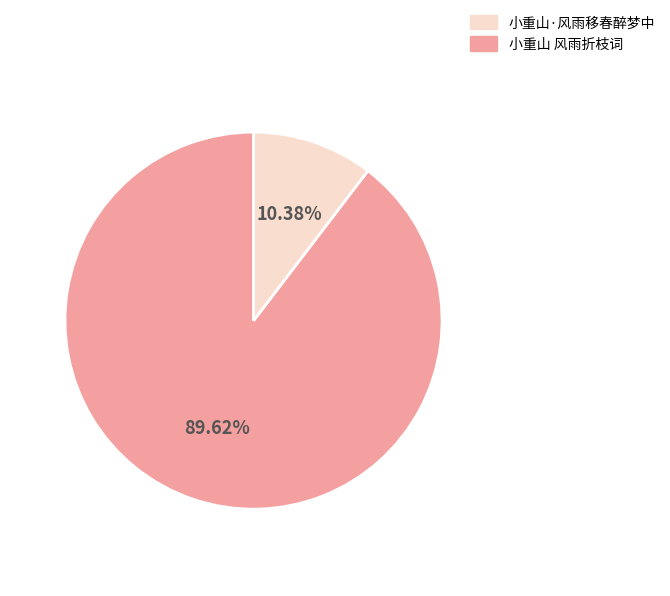

Count the number of slices in the pie.

2